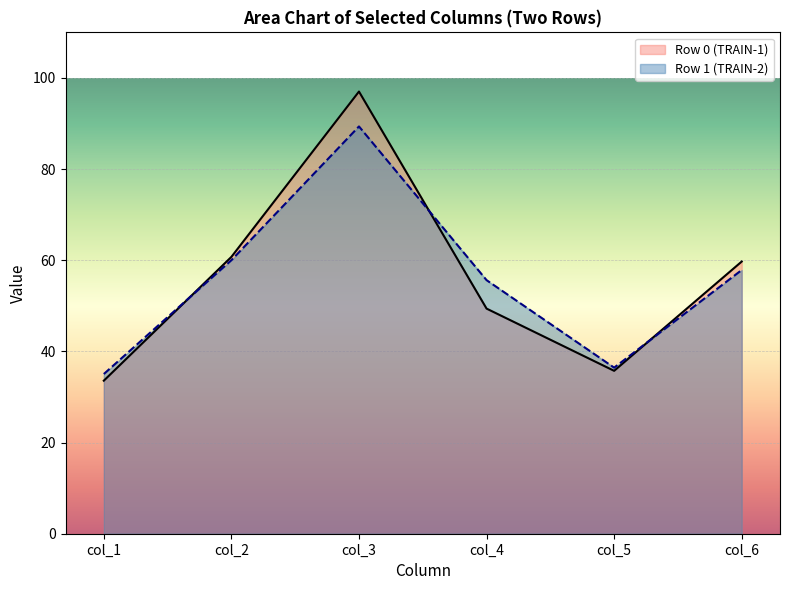

Reading left to right, extract all data points from this chart.

col_1: 0=33.6	1=35.0
col_2: 0=60.7	1=60.0
col_3: 0=97.0	1=89.4
col_4: 0=49.4	1=55.6
col_5: 0=35.7	1=36.4
col_6: 0=59.7	1=57.9